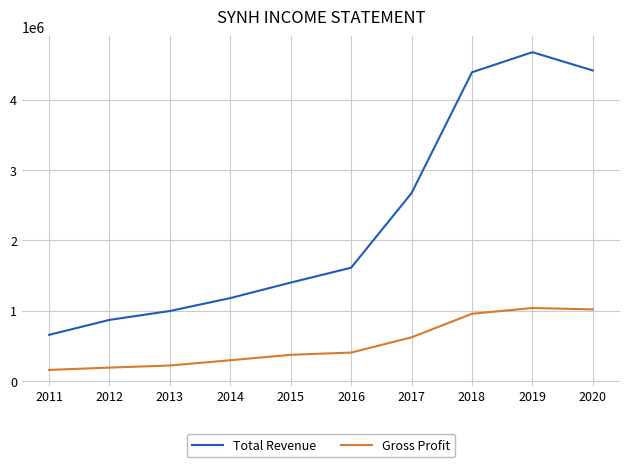

True or false: Total Revenue and Gross Profit intersect in this chart.

False